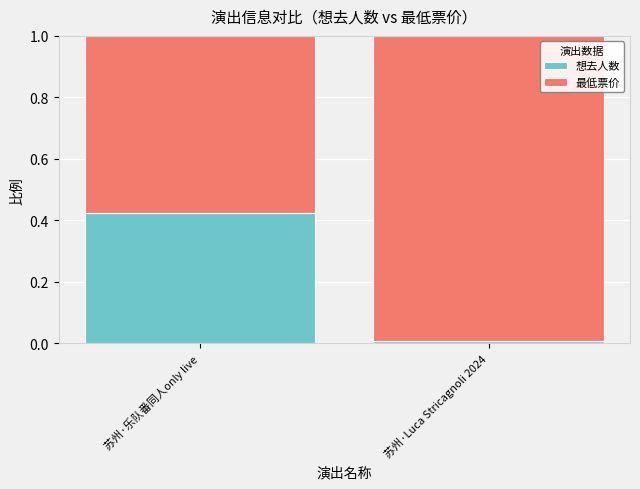

True or false: 想去人数 has a value of 0.3 at 苏州·乐队番同人only live.

False